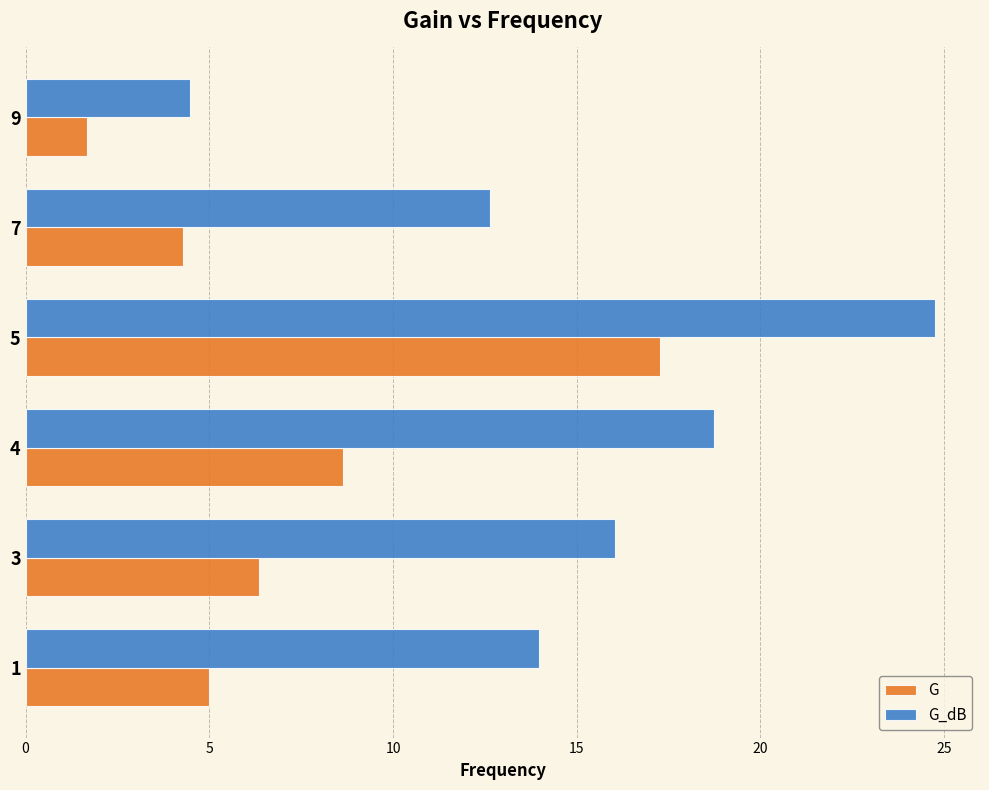

Which series changed the most between 4 and 5?

G